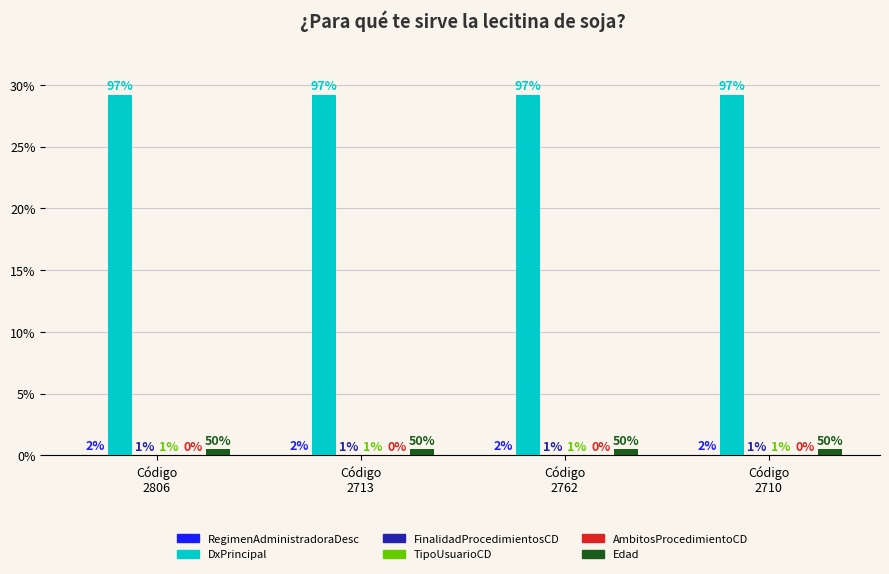

Are the bars horizontal?

No